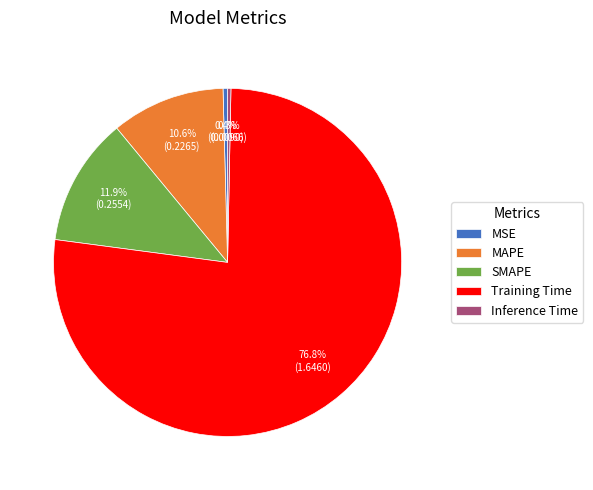

Which has a higher value, MAPE or SMAPE?

SMAPE